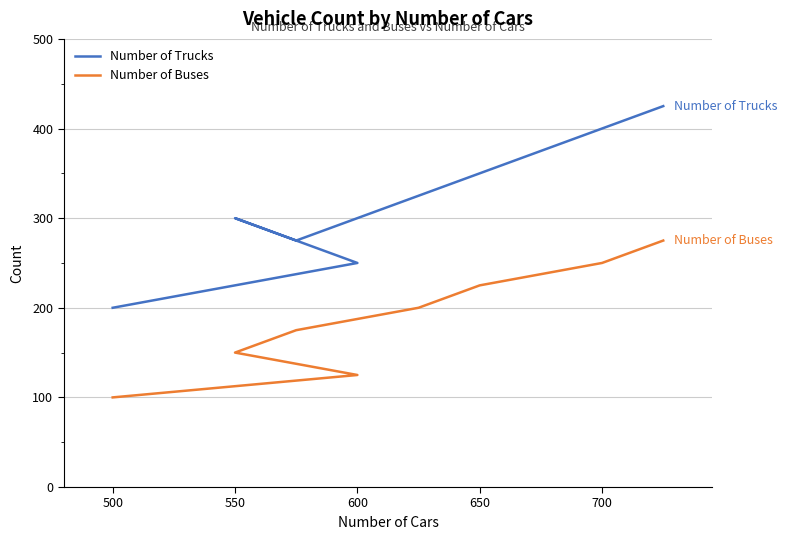

How many categories are shown in the chart?

8